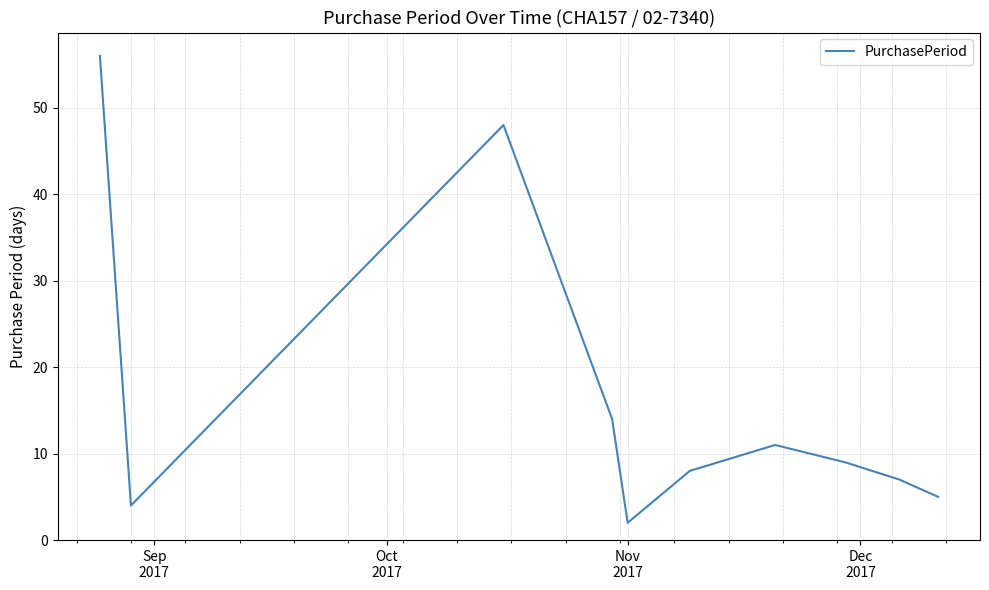

How many series are shown in this chart?

1